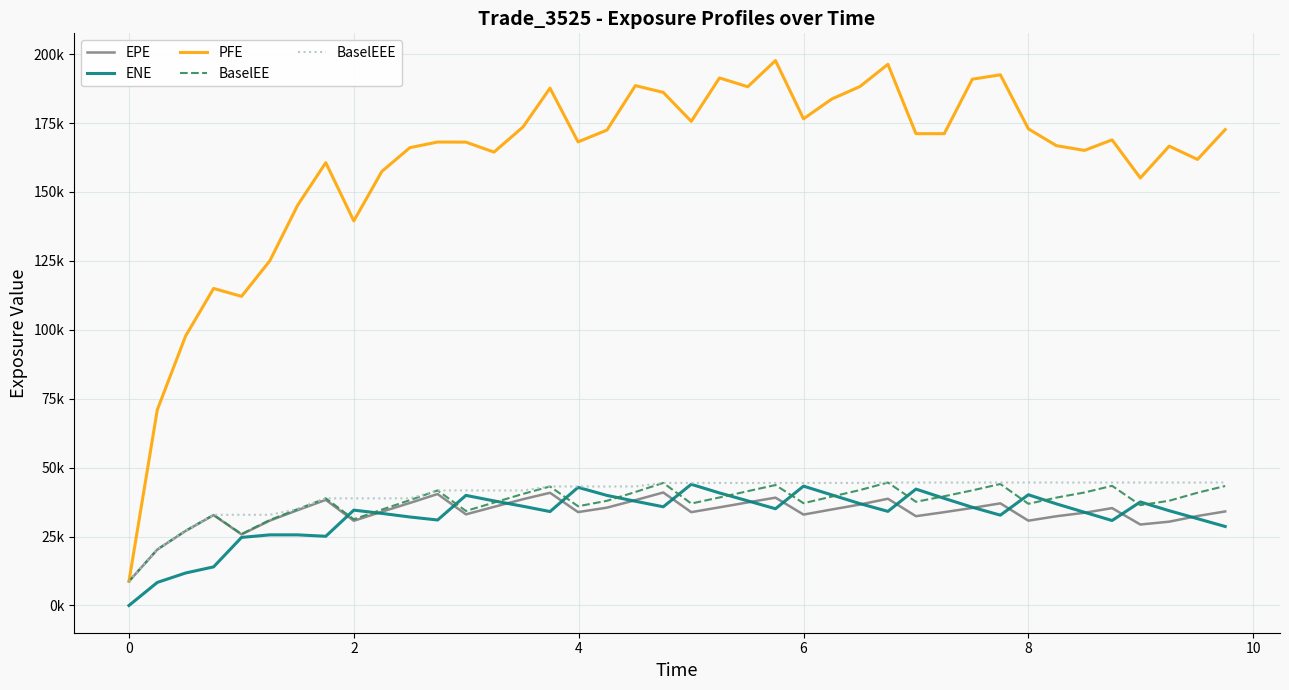

What are all the series names shown in the legend?

EPE, ENE, PFE, BaselEE, BaselEEE